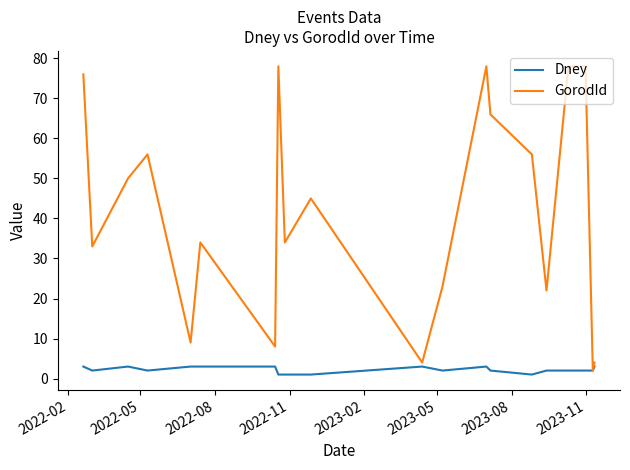

What is the greatest value displayed?

78